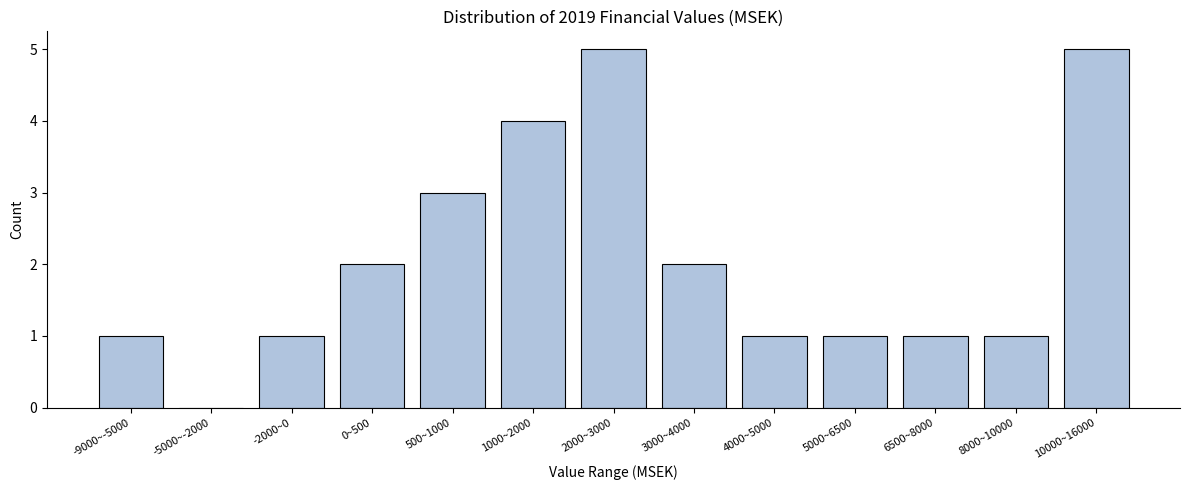

Reading left to right, list all the values displayed in this chart.

-9000~-5000=1	-5000~-2000=0	-2000~0=1	0~500=2	500~1000=3	1000~2000=4	2000~3000=5	3000~4000=2	4000~5000=1	5000~6500=1	6500~8000=1	8000~10000=1	10000~16000=5